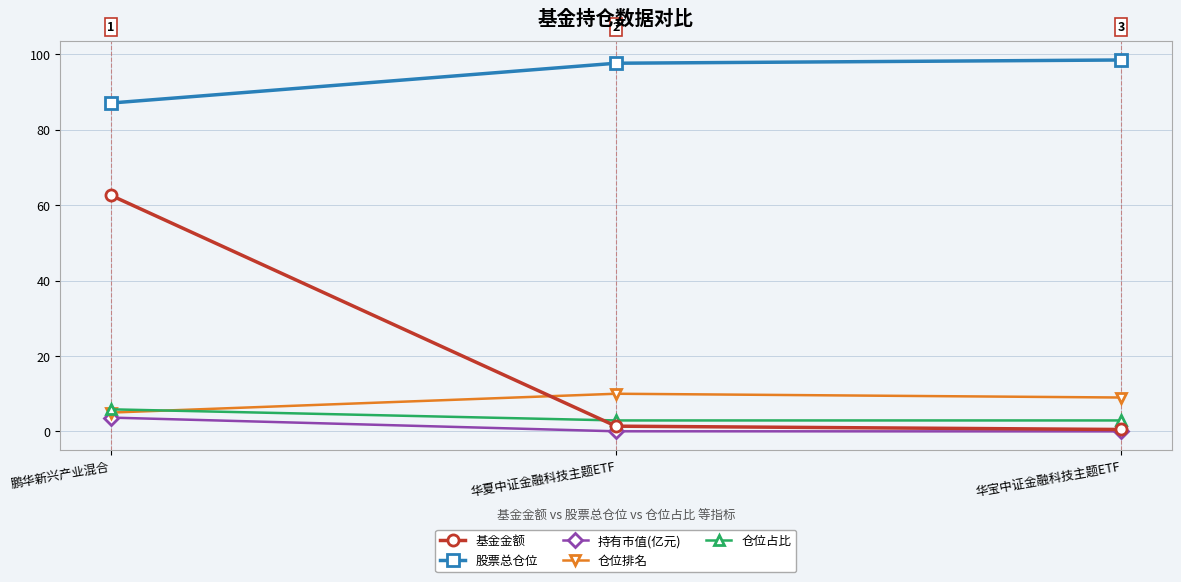

List the series in order of their peak value, lowest first.

持有市值(亿元), 仓位占比, 仓位排名, 基金金额, 股票总仓位